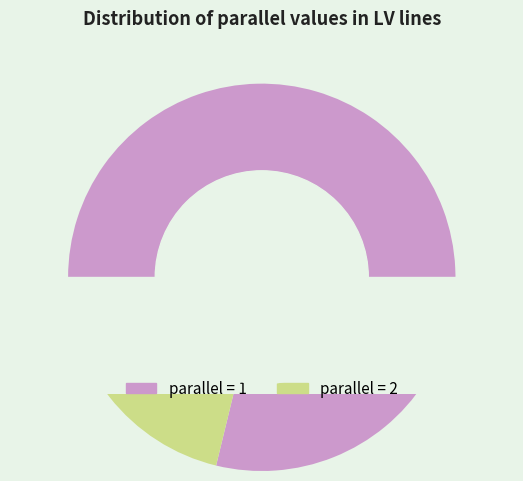

Count the number of slices in the pie.

2